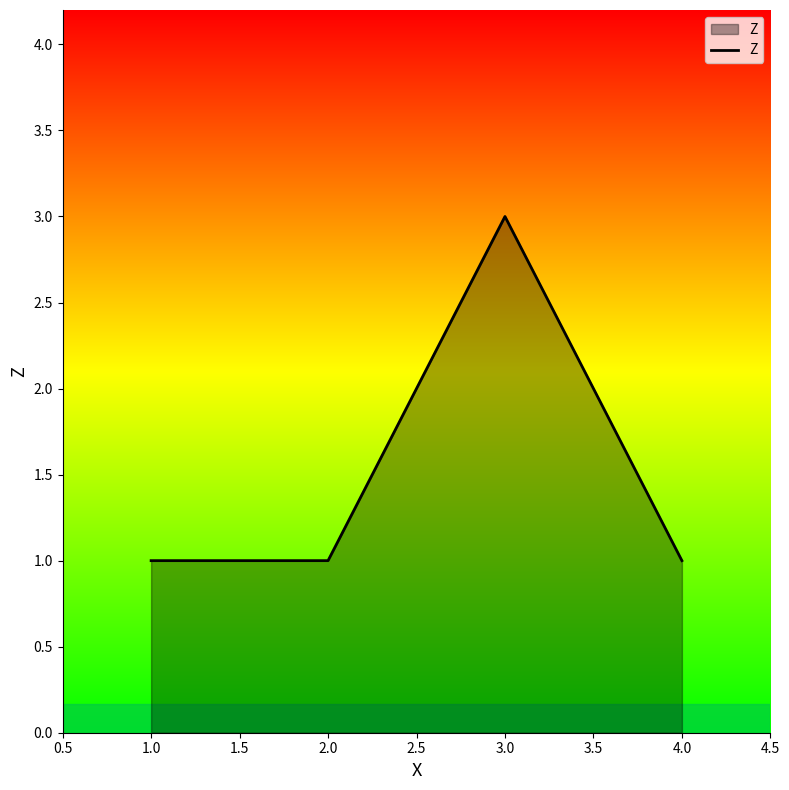

Read the value at 4.0.

1.0